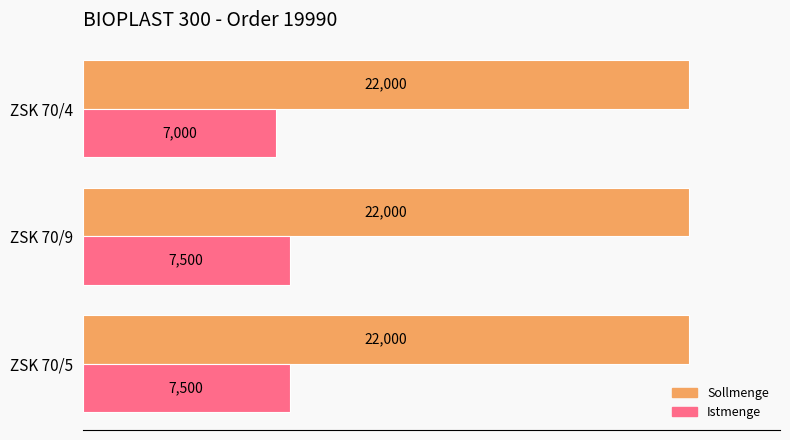

Is it true that Sollmenge equals 7559 at ZSK 70/4?

False